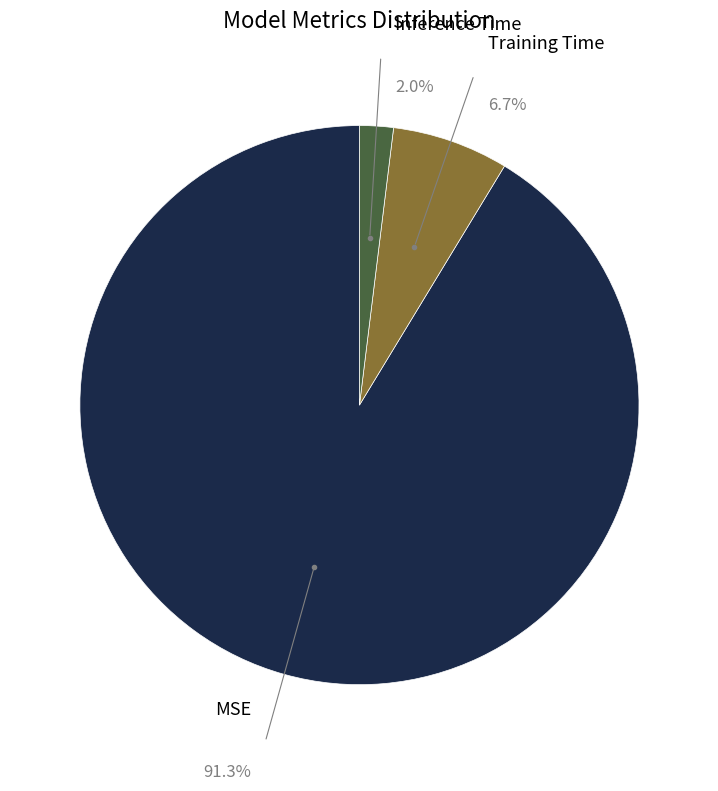

Is there a majority slice in this chart?

Yes